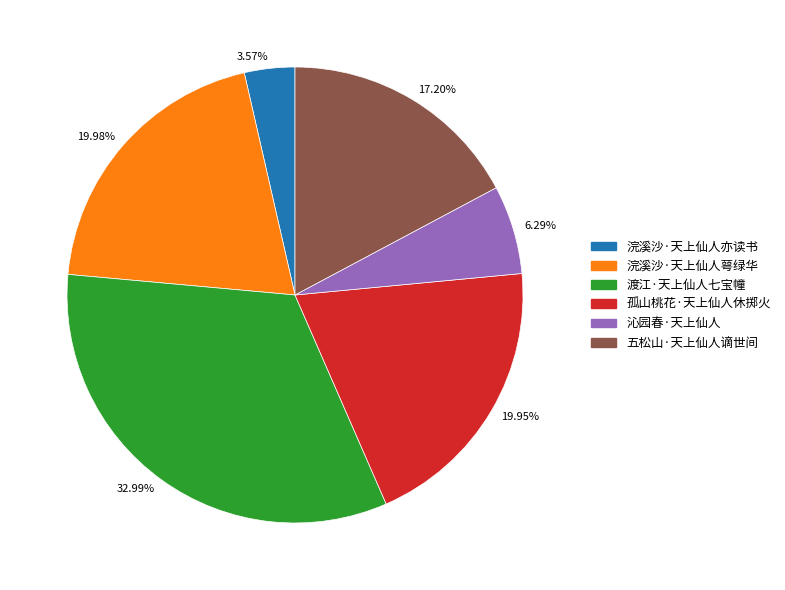

Is there a majority slice in this chart?

No